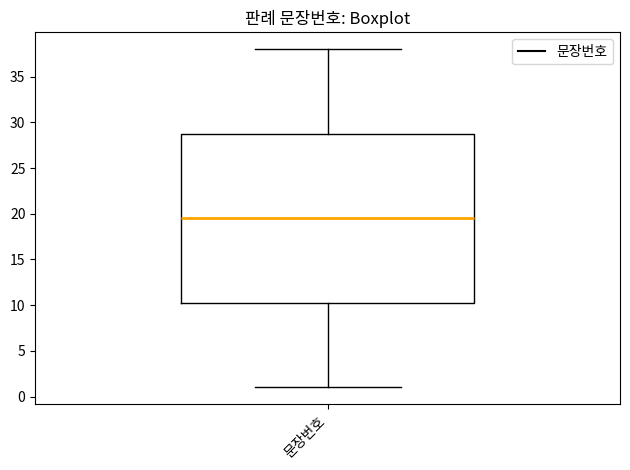

Where does the median line of the box for 문장번호 sit on the y-axis? The values are not printed on the chart, so give them approximately, as read against the axis.

19.5